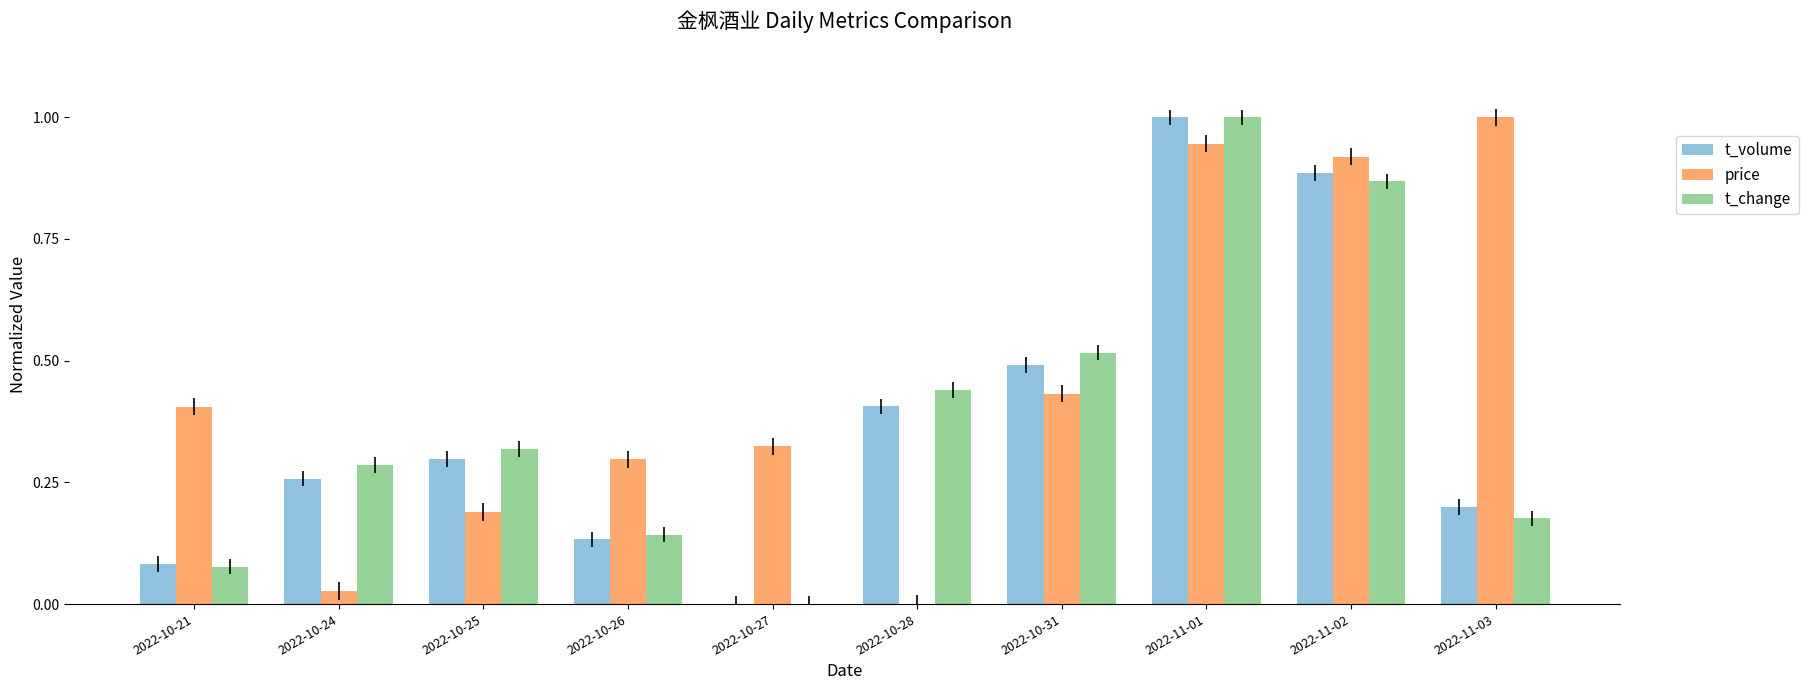

True or false: t_change has a value of 0.7 at 2022-10-28.

False